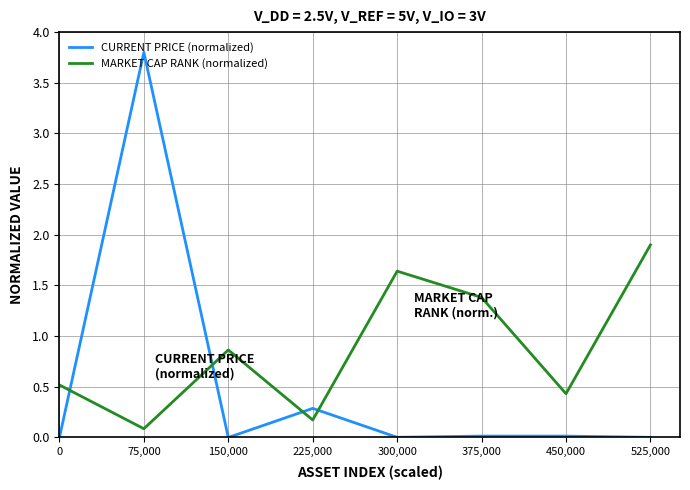

Rank the series by their average value, from lowest to highest.

CURRENT PRICE (normalized), MARKET CAP RANK (normalized)